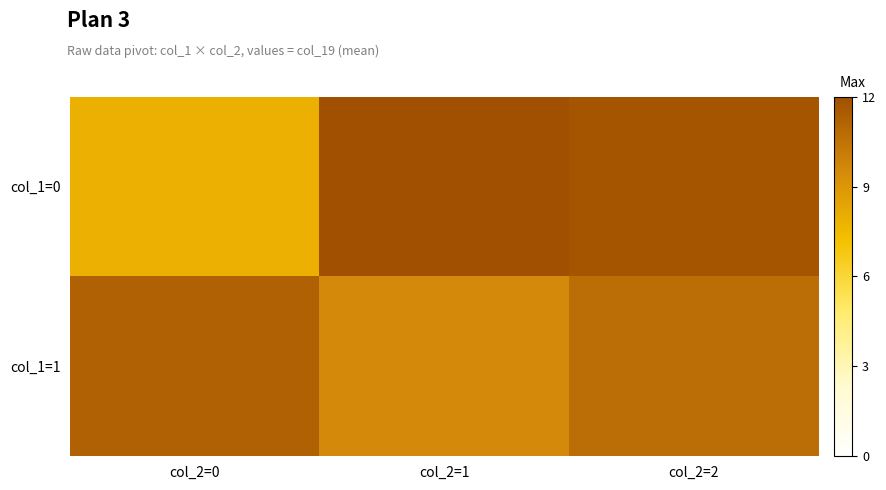

At how many categories does at least one series exceed 8?

3